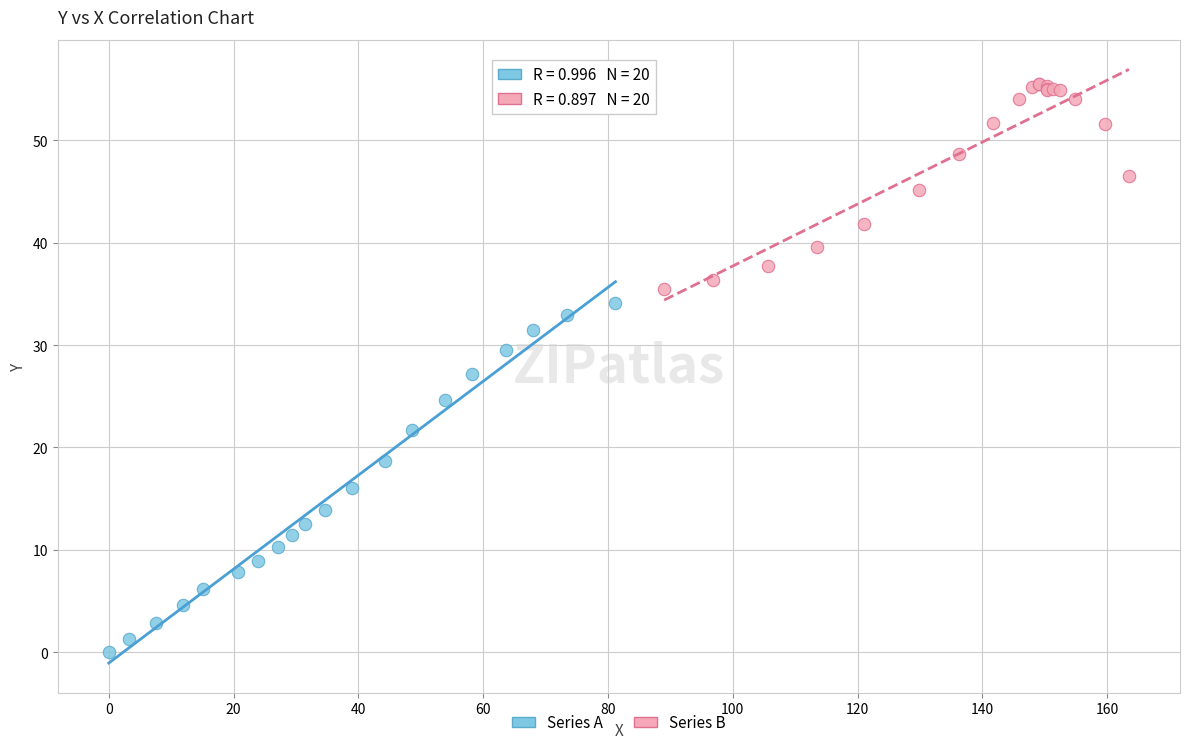

Which series contains the highest Y value?

Series B